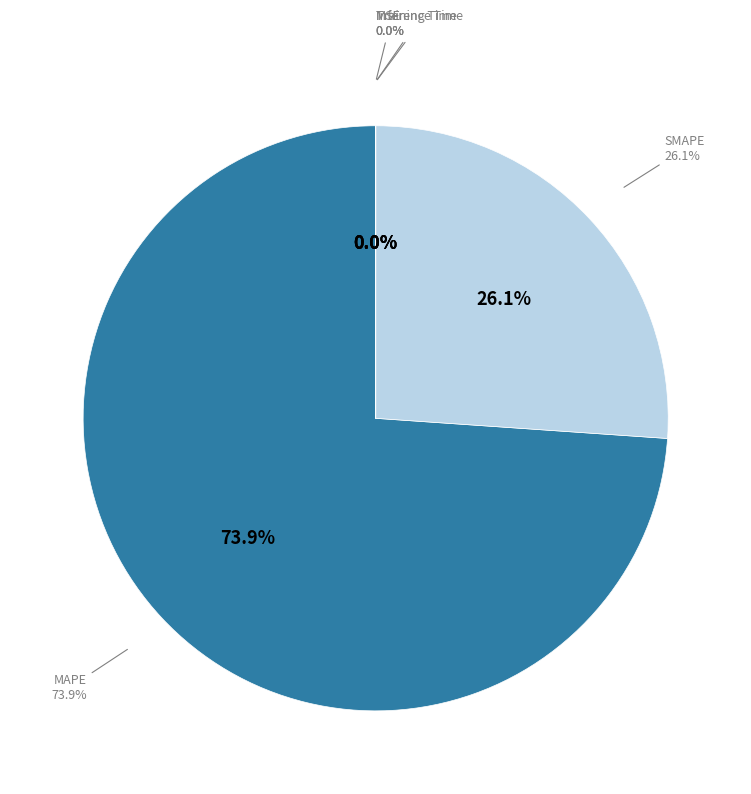

How many segments does this pie chart have?

5